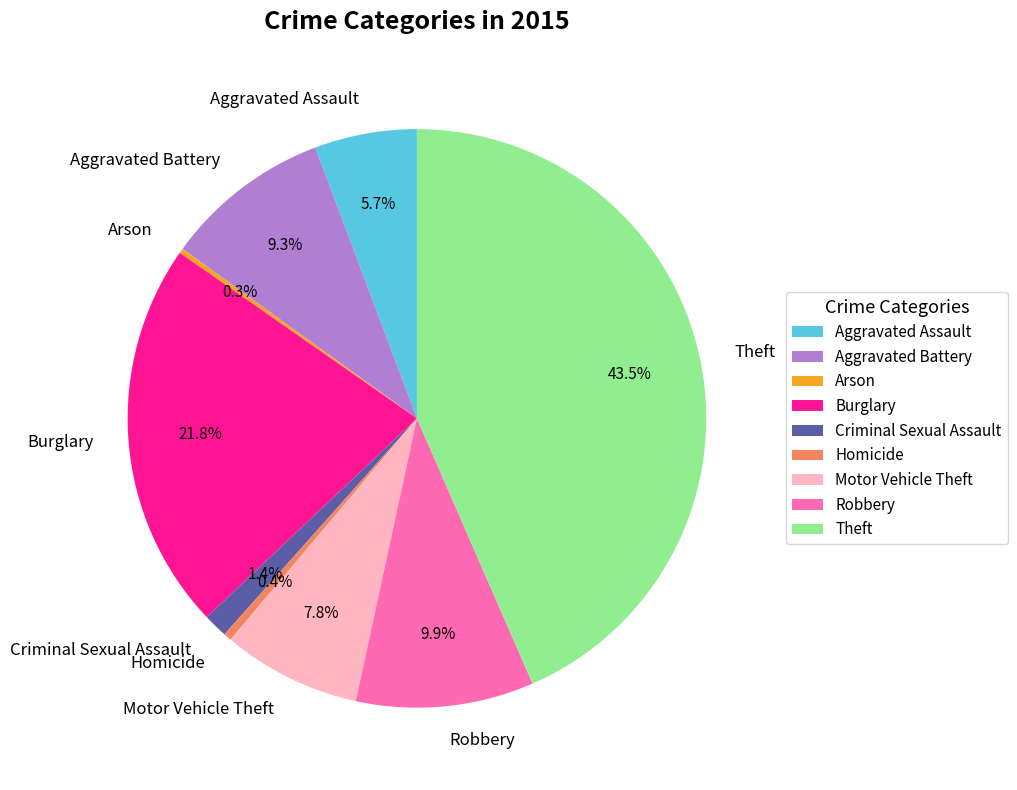

To the nearest percent, what percentage of the pie is Aggravated Battery?

9%